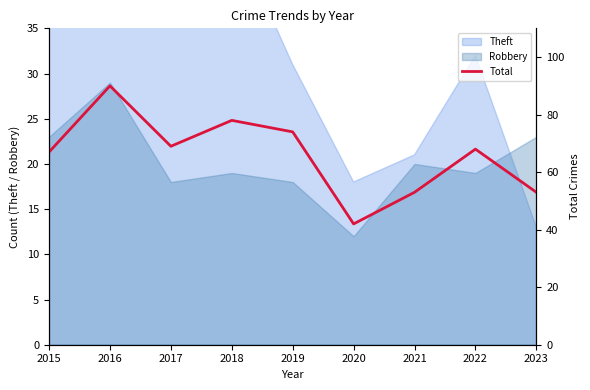

The chart shows a value of 74 at 2019. True or false?

True